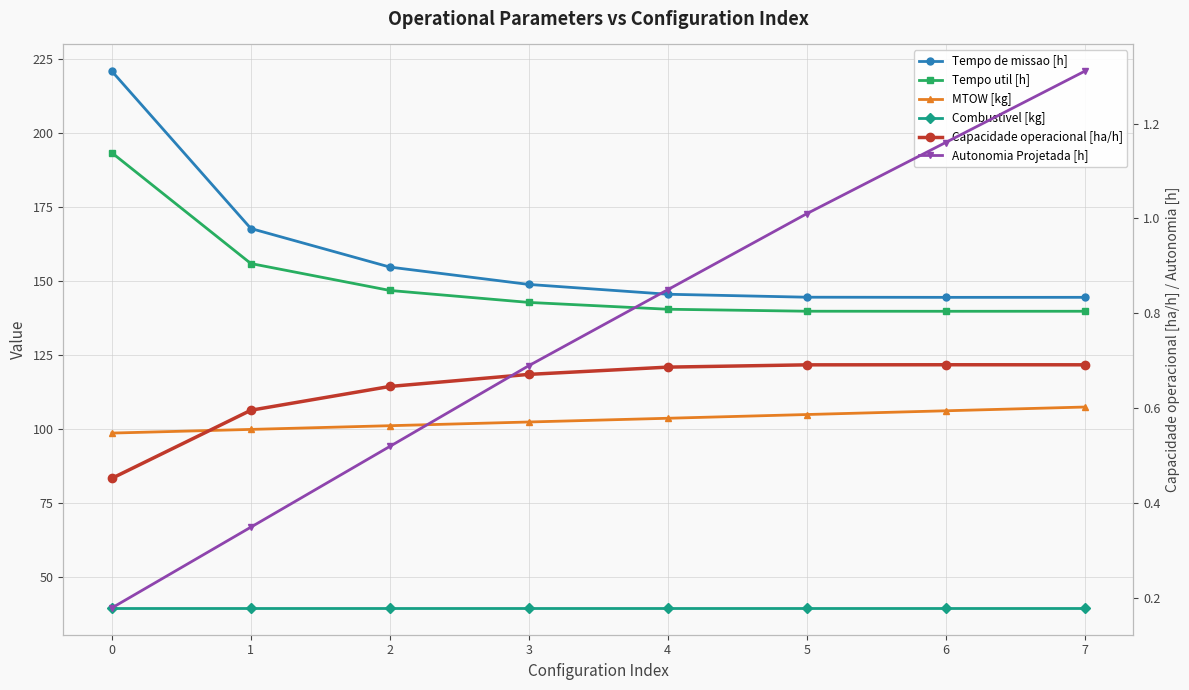

Read the Tempo de missao [h] value at 5.

144.6